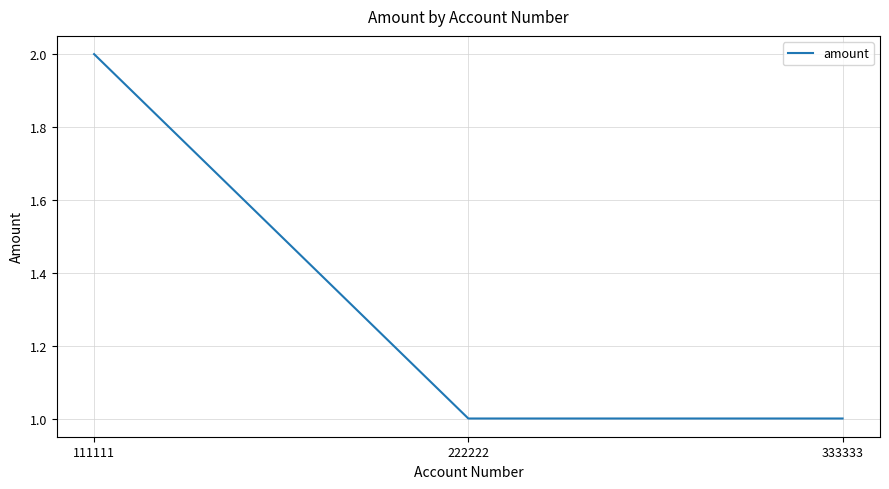

Reading left to right, transcribe all the data shown in this chart.

111111=2	222222=1	333333=1